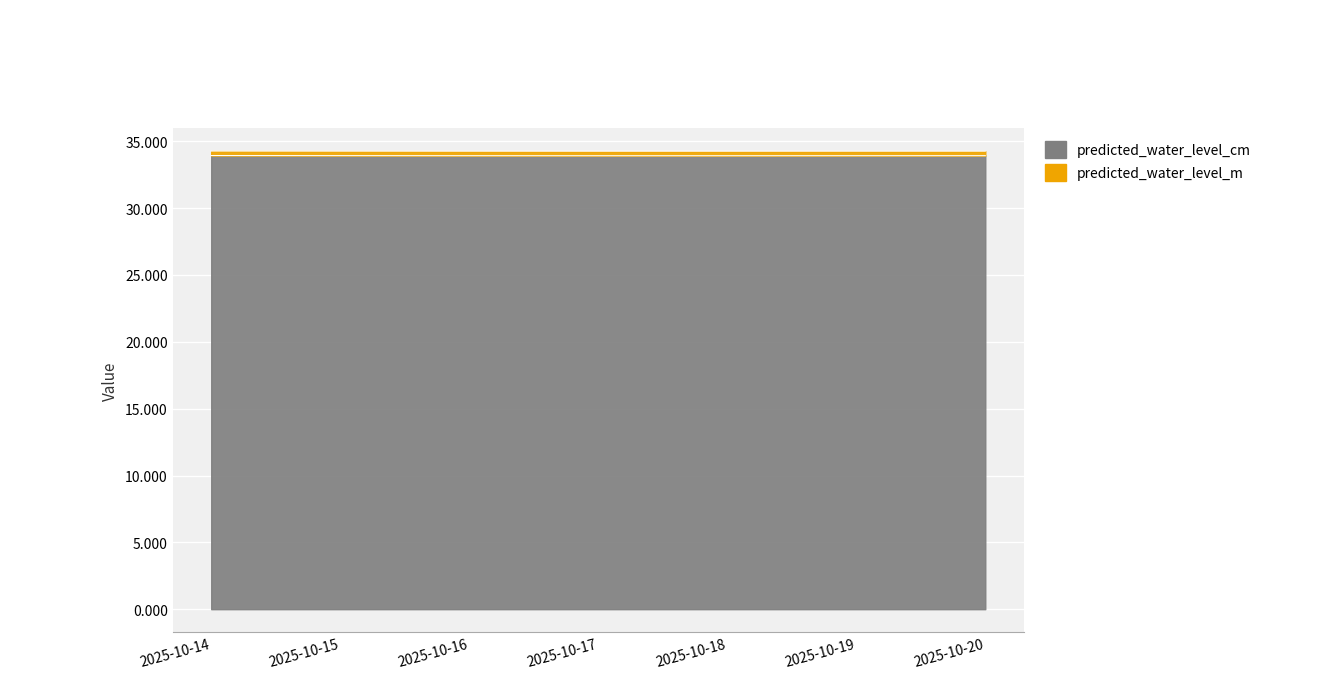

What are all the series names shown in the legend?

predicted_water_level_cm, predicted_water_level_m